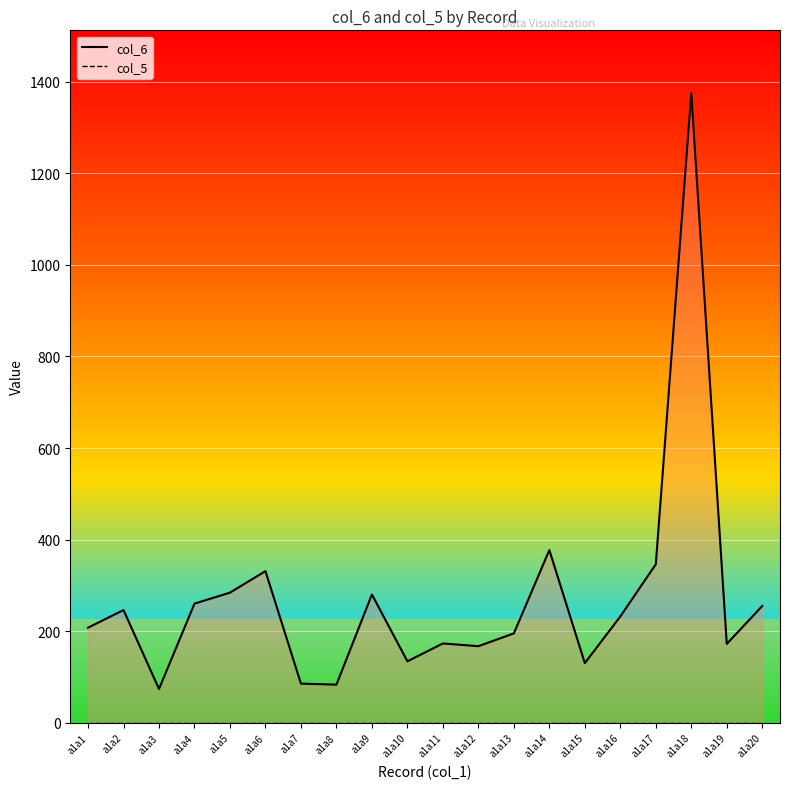

Reading left to right, what are all the values shown in this chart?

col_6: a1a1=207.4	a1a2=246.0	a1a3=73.5	a1a4=260.0	a1a5=284.0	a1a6=331.0	a1a7=85.2	a1a8=83.0	a1a9=280.0	a1a10=134.0	a1a11=173.0	a1a12=167.0	a1a13=195.0	a1a14=377.0	a1a15=130.0	a1a16=232.0	a1a17=346.0	a1a18=1375.0	a1a19=171.9	a1a20=255.0
col_5: a1a1=0.0	a1a2=0.0	a1a3=0.0	a1a4=0.0	a1a5=0.0	a1a6=0.0	a1a7=0.0	a1a8=0.0	a1a9=0.0	a1a10=0.0	a1a11=0.0	a1a12=0.0	a1a13=0.0	a1a14=0.0	a1a15=0.0	a1a16=0.0	a1a17=0.0	a1a18=0.0	a1a19=0.0	a1a20=0.0